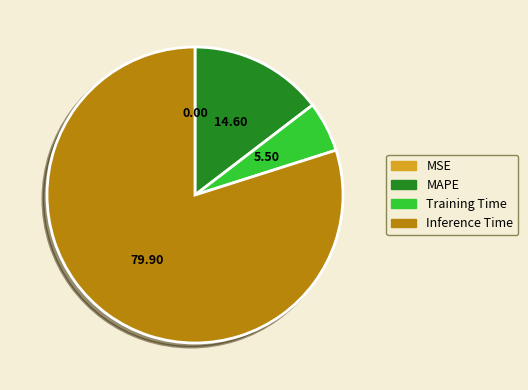

Is there any slice that represents more than half of the pie?

Yes